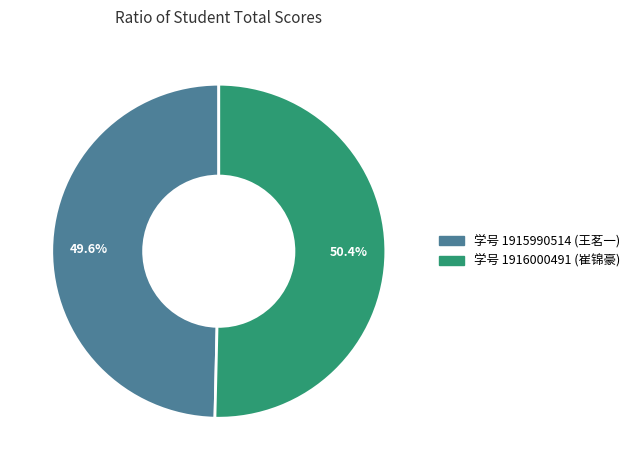

Is there a majority slice in this chart?

Yes